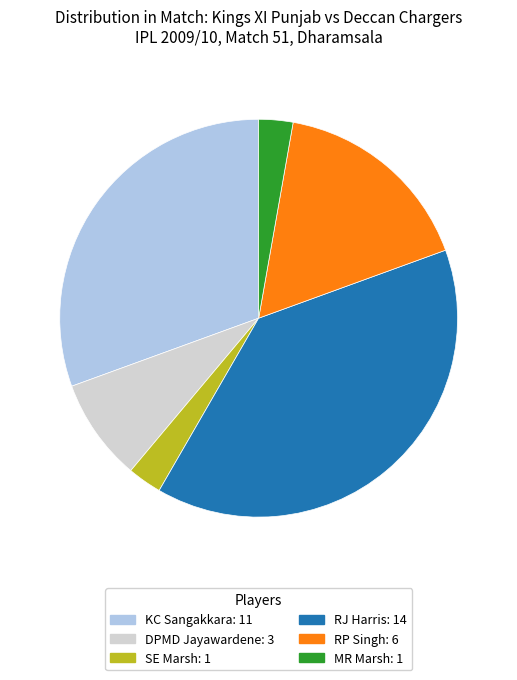

Is there any slice that represents more than half of the pie?

No